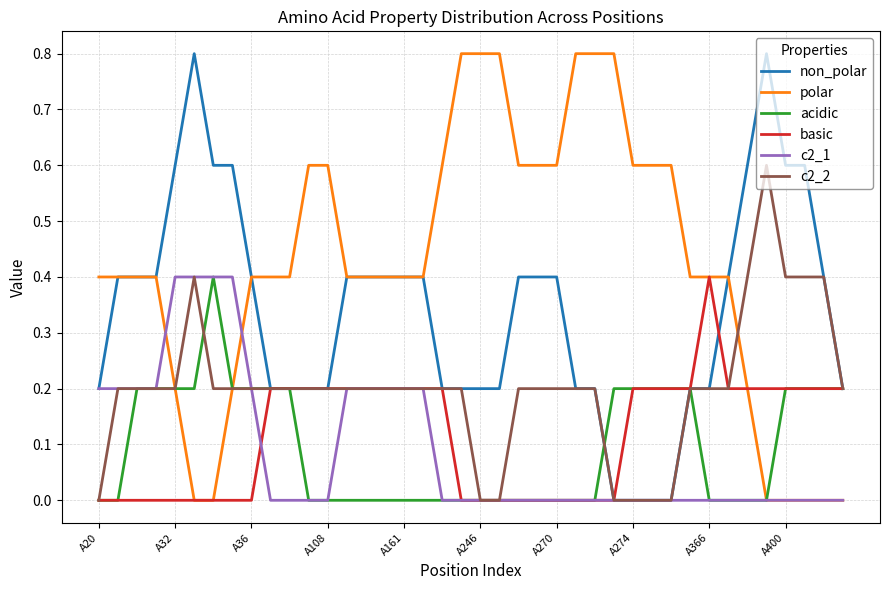

Which series has the largest total across all categories?

polar